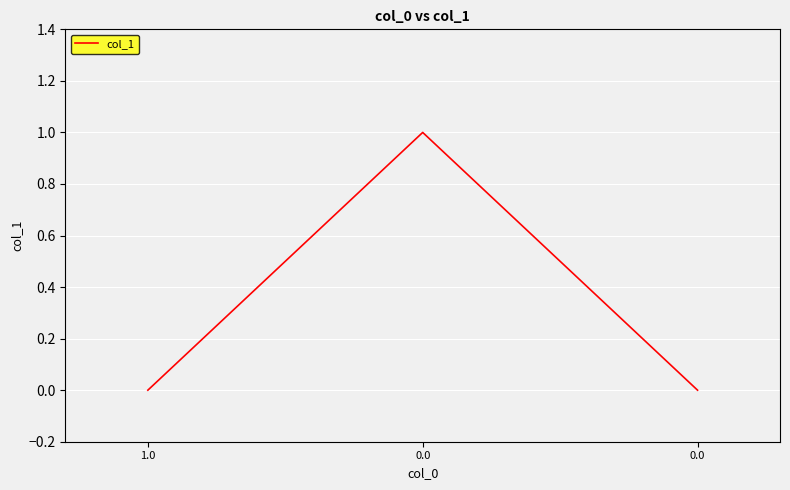

The chart shows a value of 2 at 0.0. True or false?

False